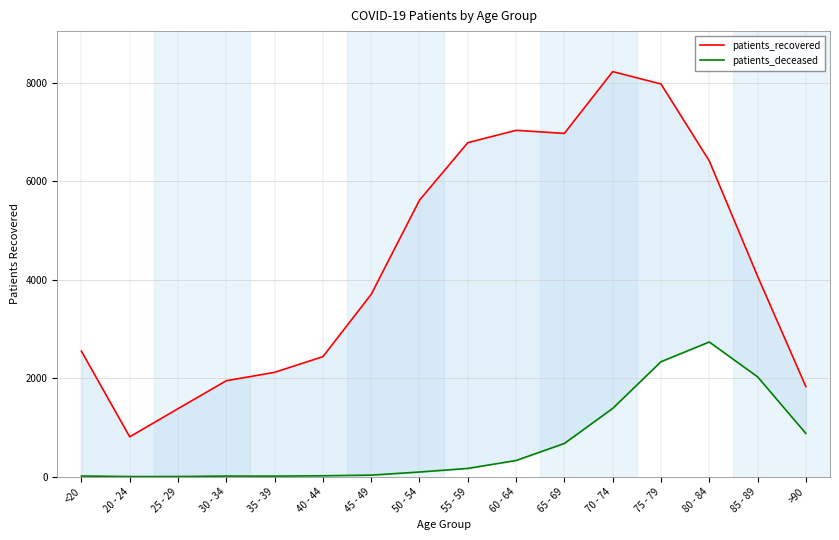

Where is the first local maximum for patients_deceased?

30 - 34